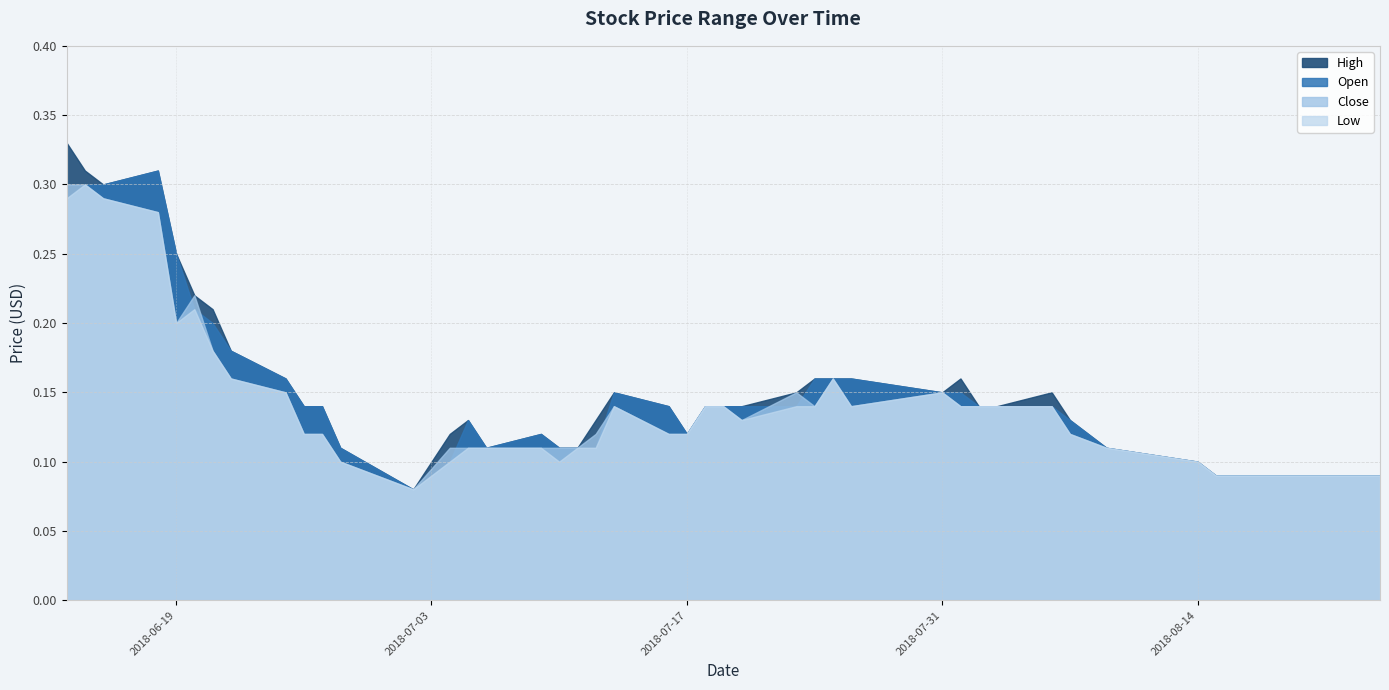

Does the chart have visible grid lines?

Yes